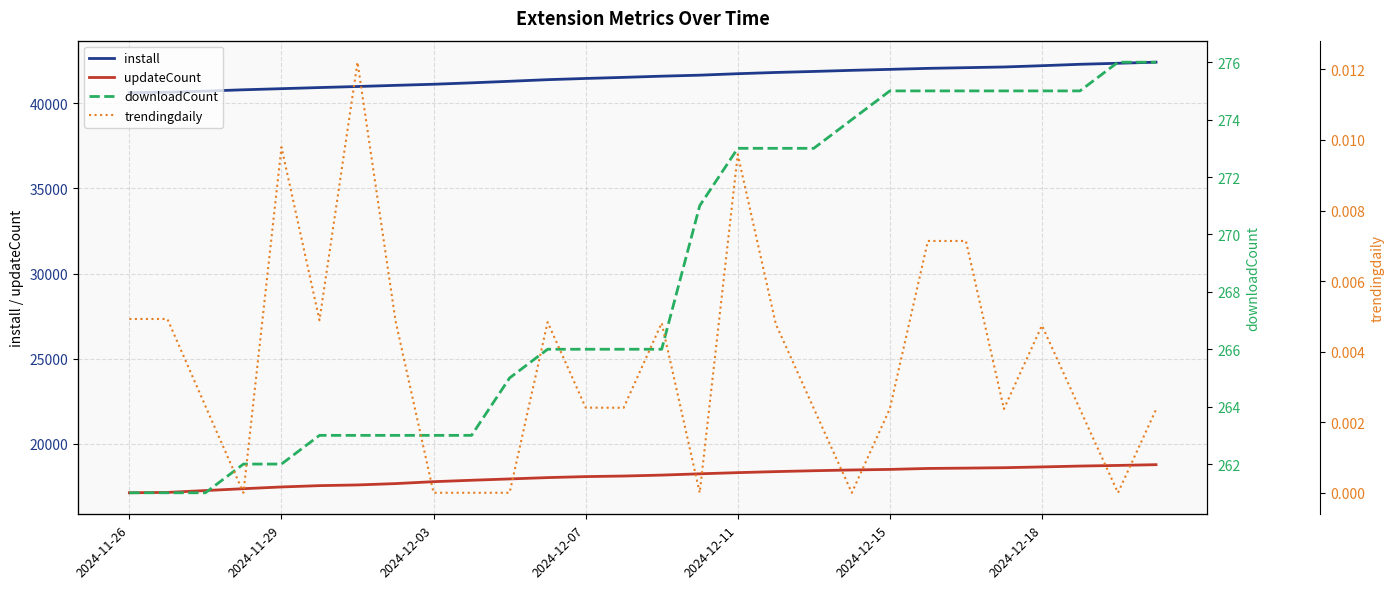

What is the lowest value of the downloadCount series?

261.0